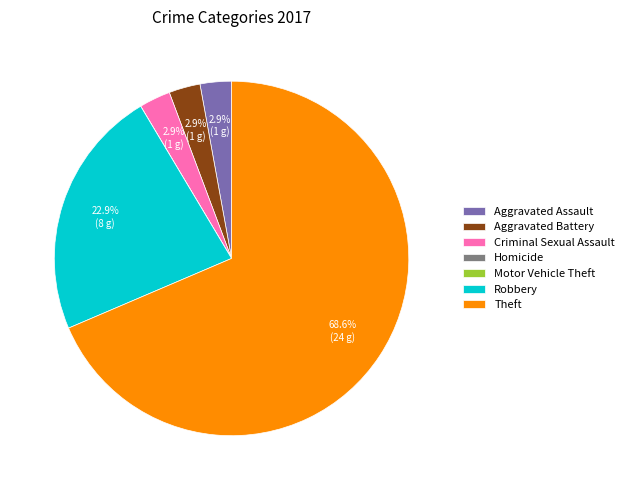

Which category has the biggest portion of the pie?

Theft